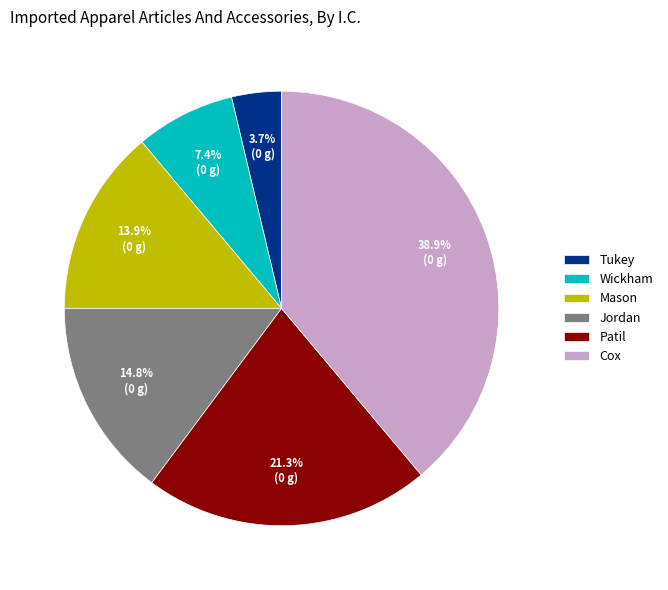

To the nearest percent, what is the difference between the Cox and Patil slice percentages?

18%